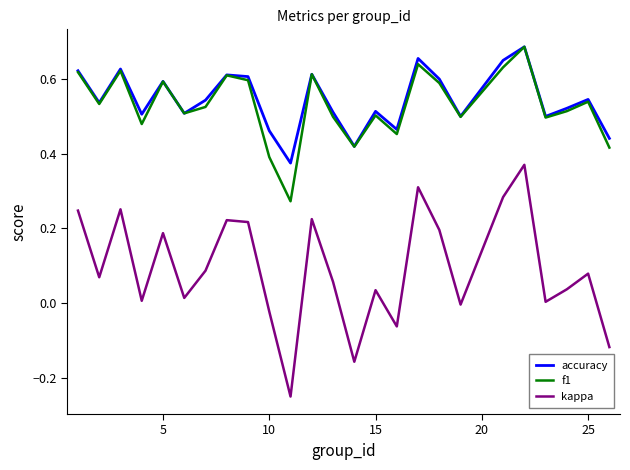

Which series has the largest range (max minus min)?

kappa